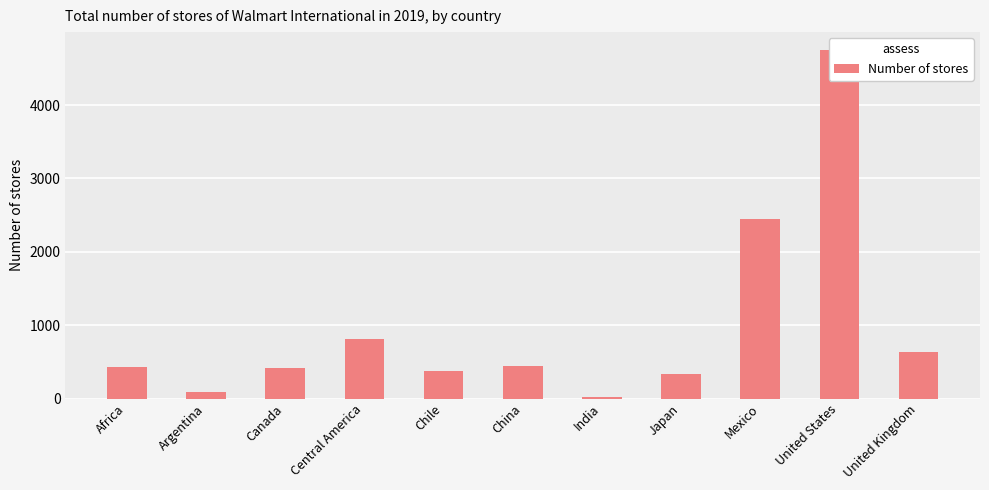

The chart shows a value of 110 at China. True or false?

False